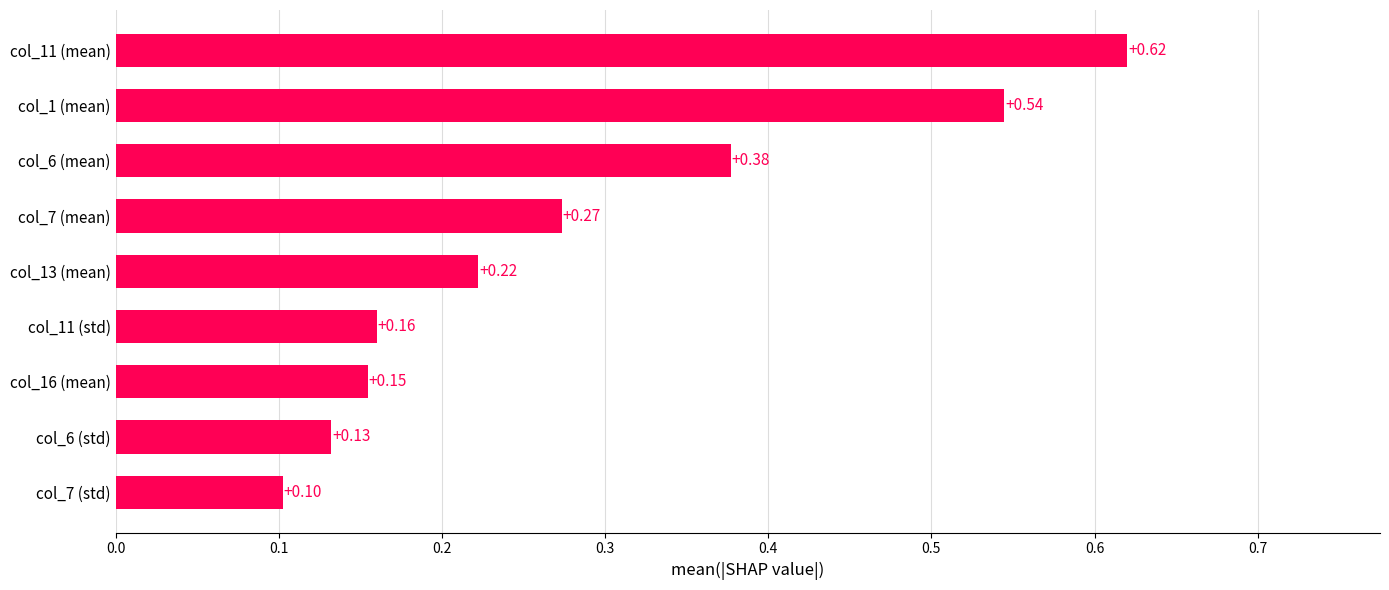

List the labels in order of value, smallest first.

col_7 (std), col_6 (std), col_16 (mean), col_11 (std), col_13 (mean), col_7 (mean), col_6 (mean), col_1 (mean), col_11 (mean)